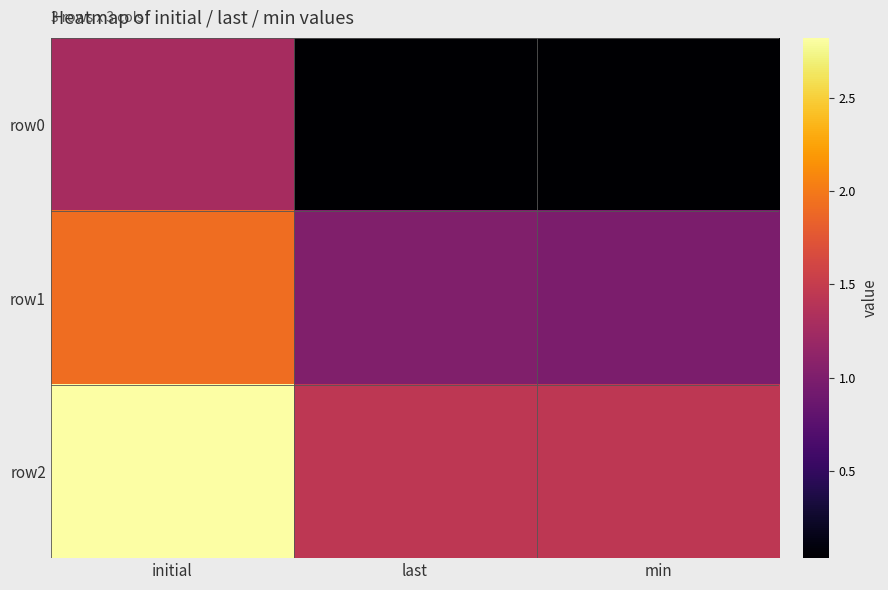

Count the number of categories in the chart.

3